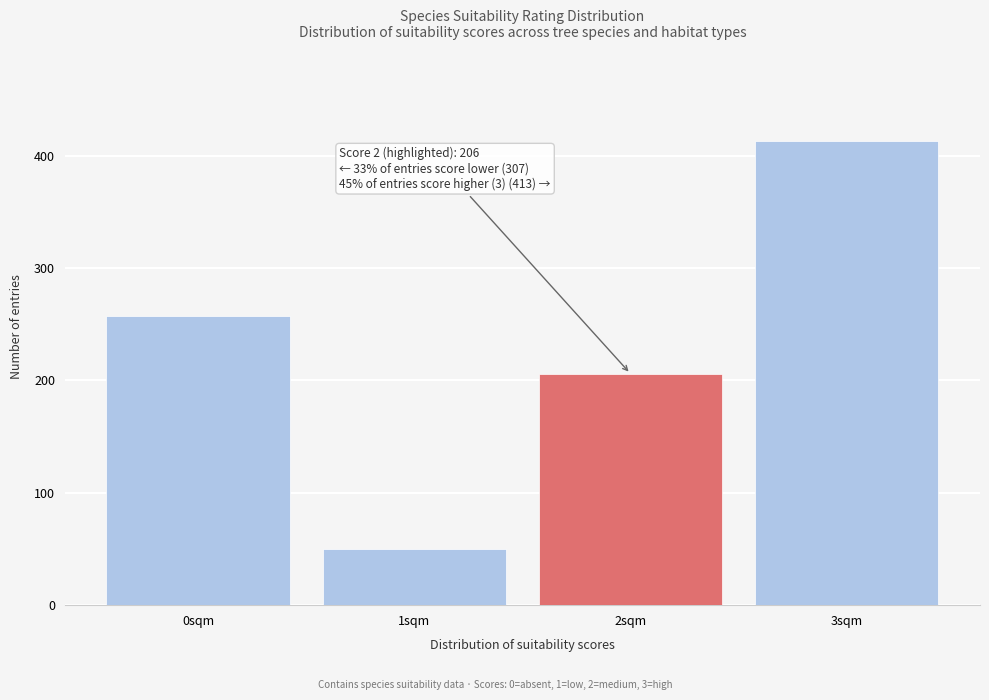

Reading right to left, extract all data points from this chart.

3sqm=413	2sqm=206	1sqm=50	0sqm=257